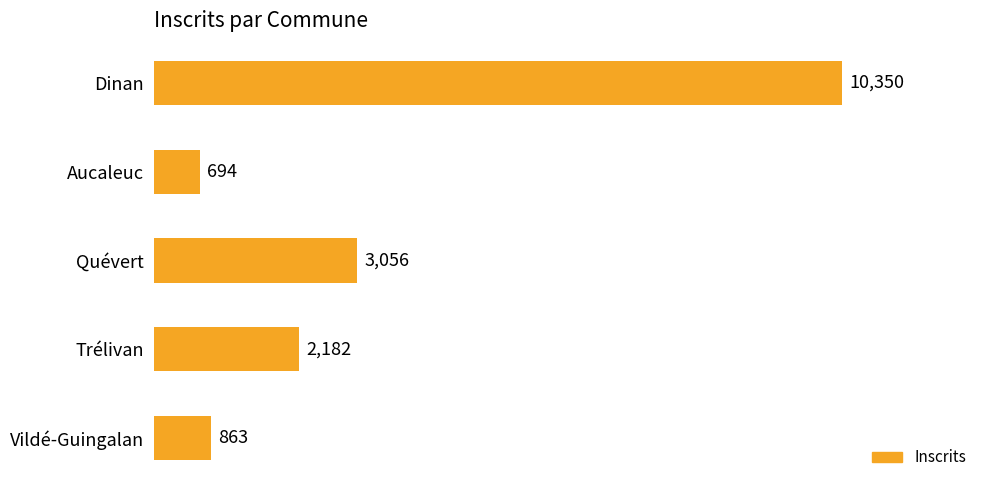

What is the value of the 1st bar from the top?

10350